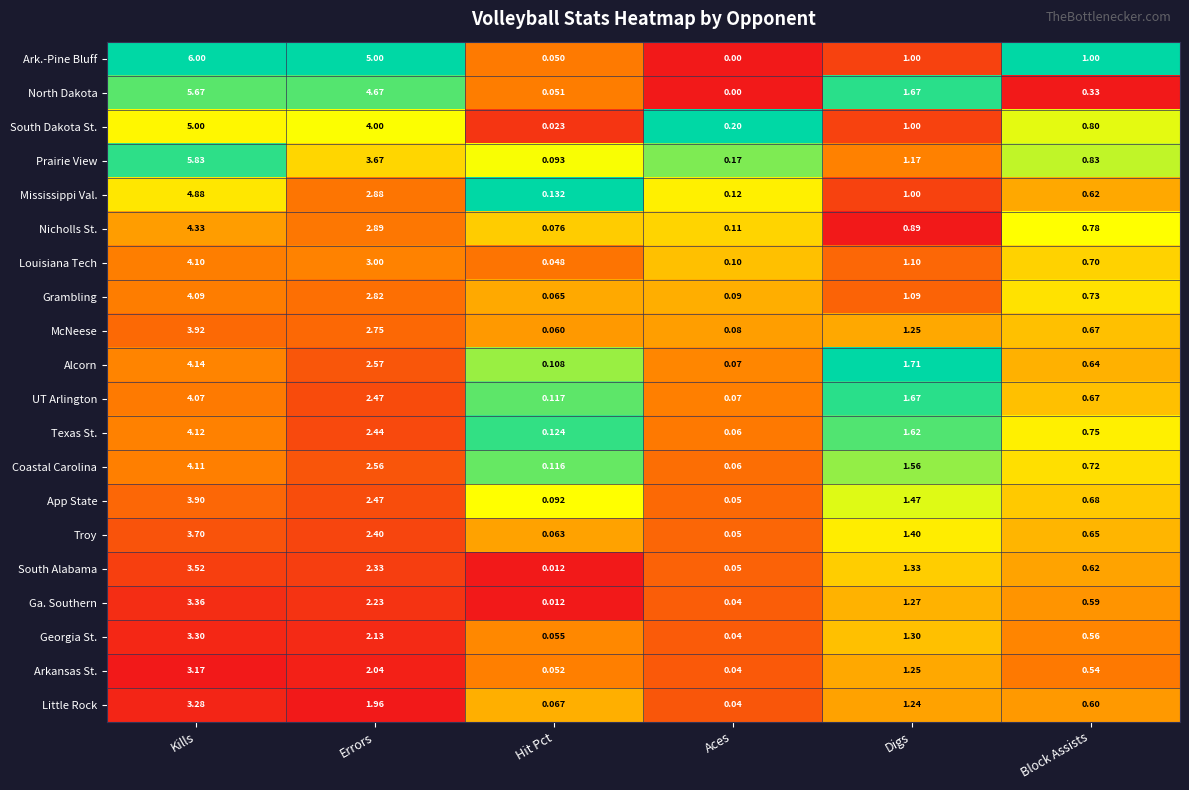

Which series has the largest total across all categories?

Ark.-Pine Bluff